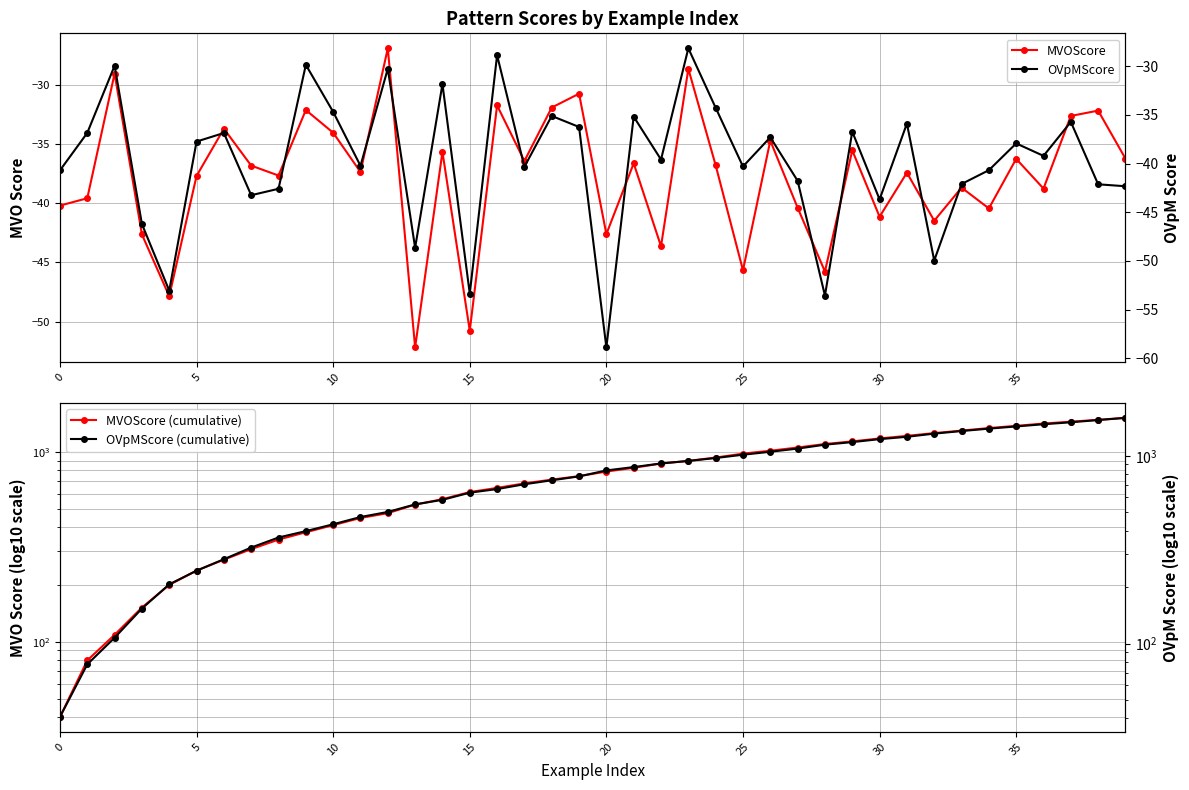

What value does the OVpMScore series have at 9?

-29.9